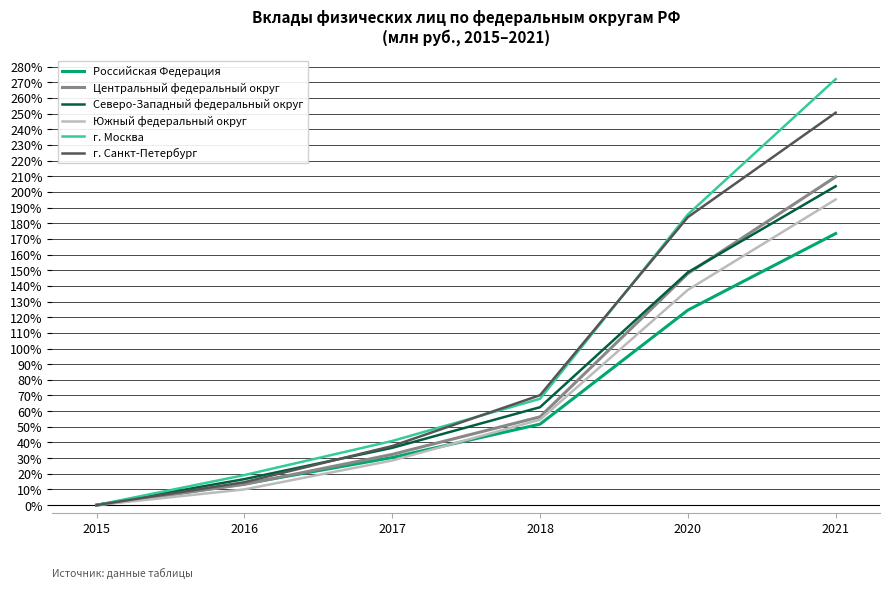

True or false: г. Москва has more than 1 interior local peaks.

False